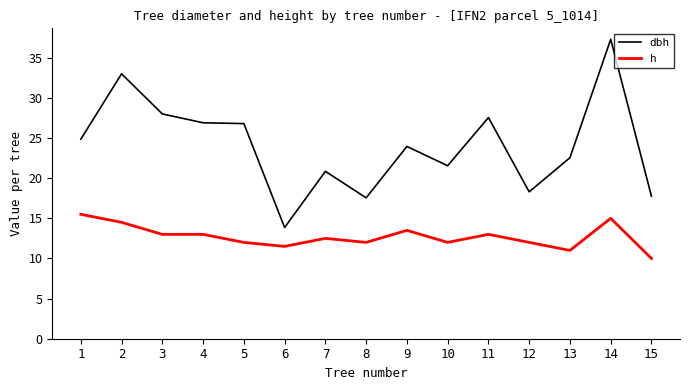

At 2, list the series in order from largest to smallest.

dbh, h